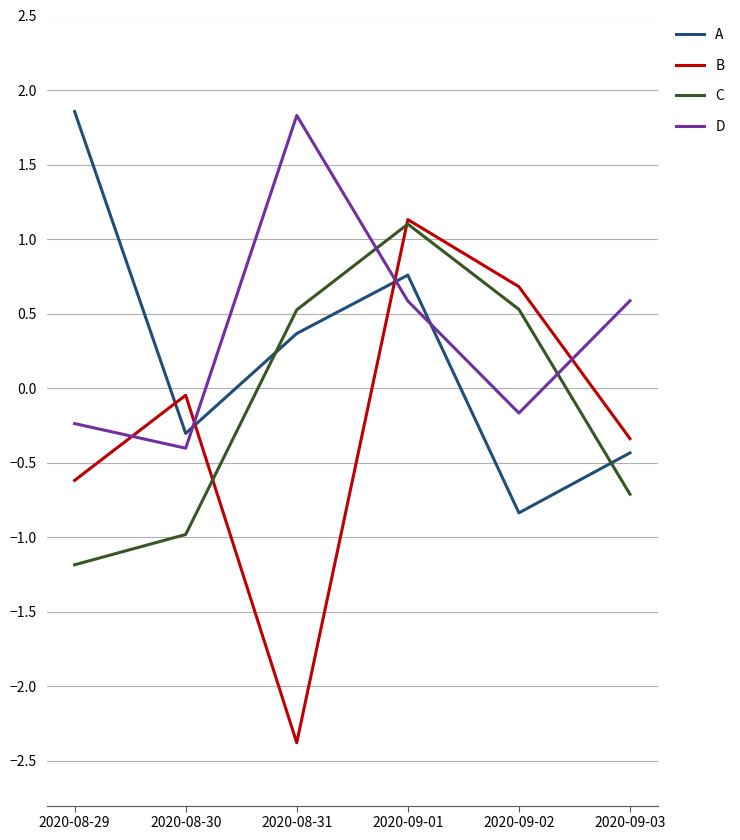

True or false: C has more than 0 points higher than both neighbors.

True